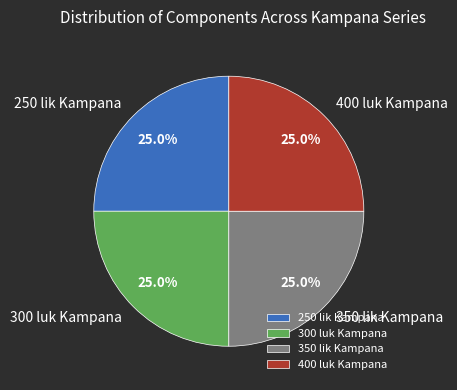

Does 300 luk Kampana represent more than half of the total?

No